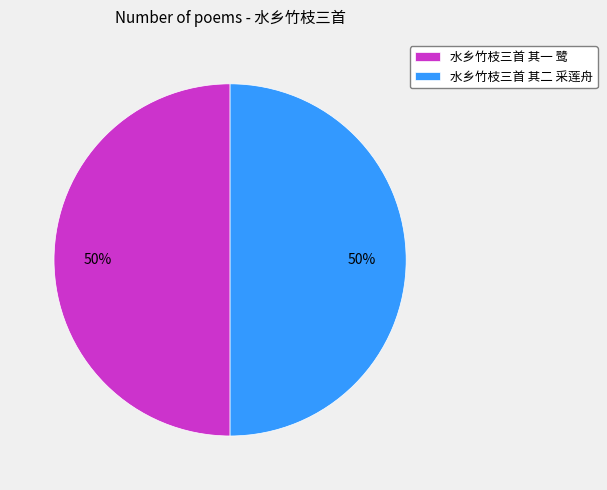

To the nearest percent, what is the average slice percentage?

50%